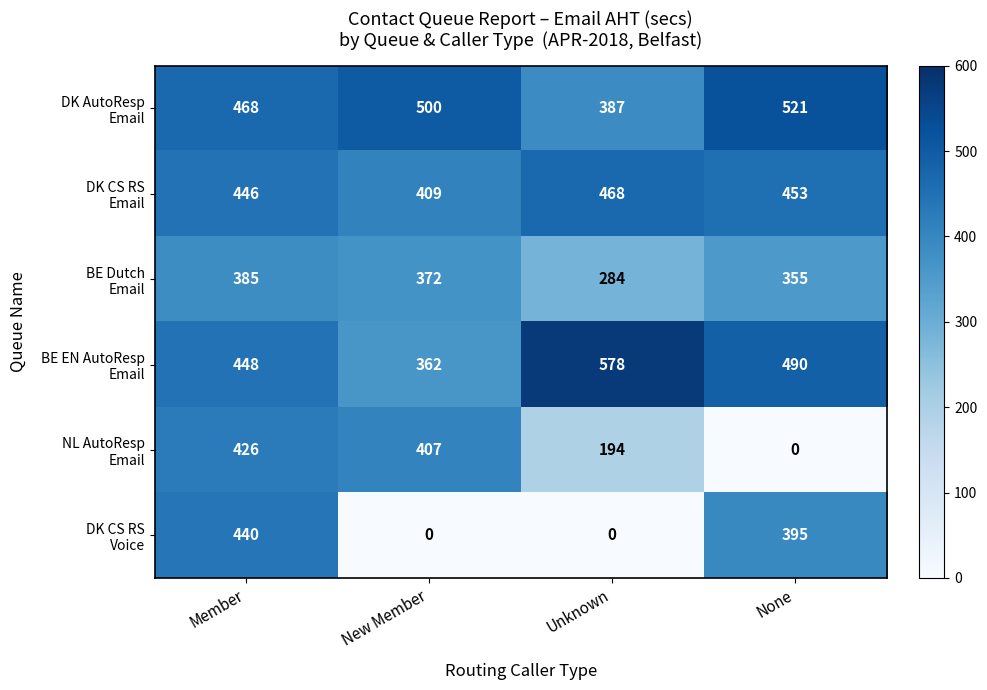

What is the spread (max minus min) of values at None?

521